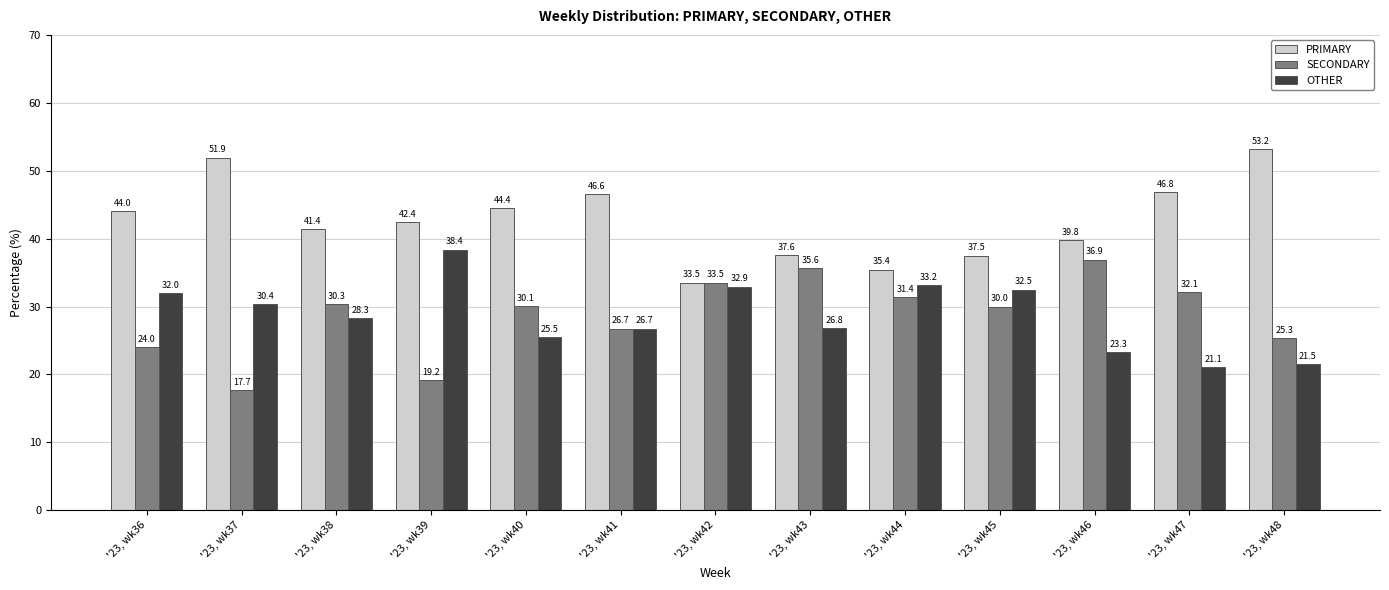

What is the difference between the maximum and minimum values in the OTHER series?

17.3